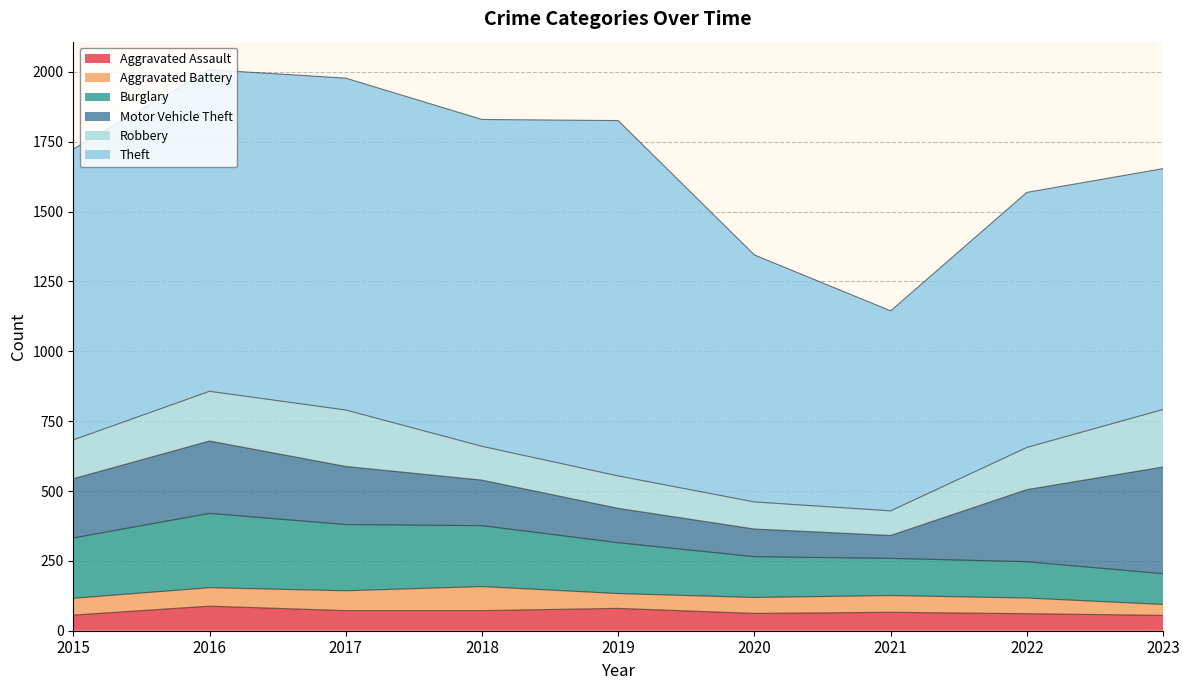

Reading left to right, what are all the values shown in this chart?

Aggravated Assault: 56	88	72	72	80	62	66	61	55
Aggravated Battery: 60	66	71	86	53	57	60	56	39
Burglary: 216	266	237	218	182	146	133	130	110
Motor Vehicle Theft: 212	259	208	163	123	99	82	258	382
Robbery: 139	178	202	121	116	97	88	151	206
Theft: 1041	1151	1188	1170	1272	884	716	913	862